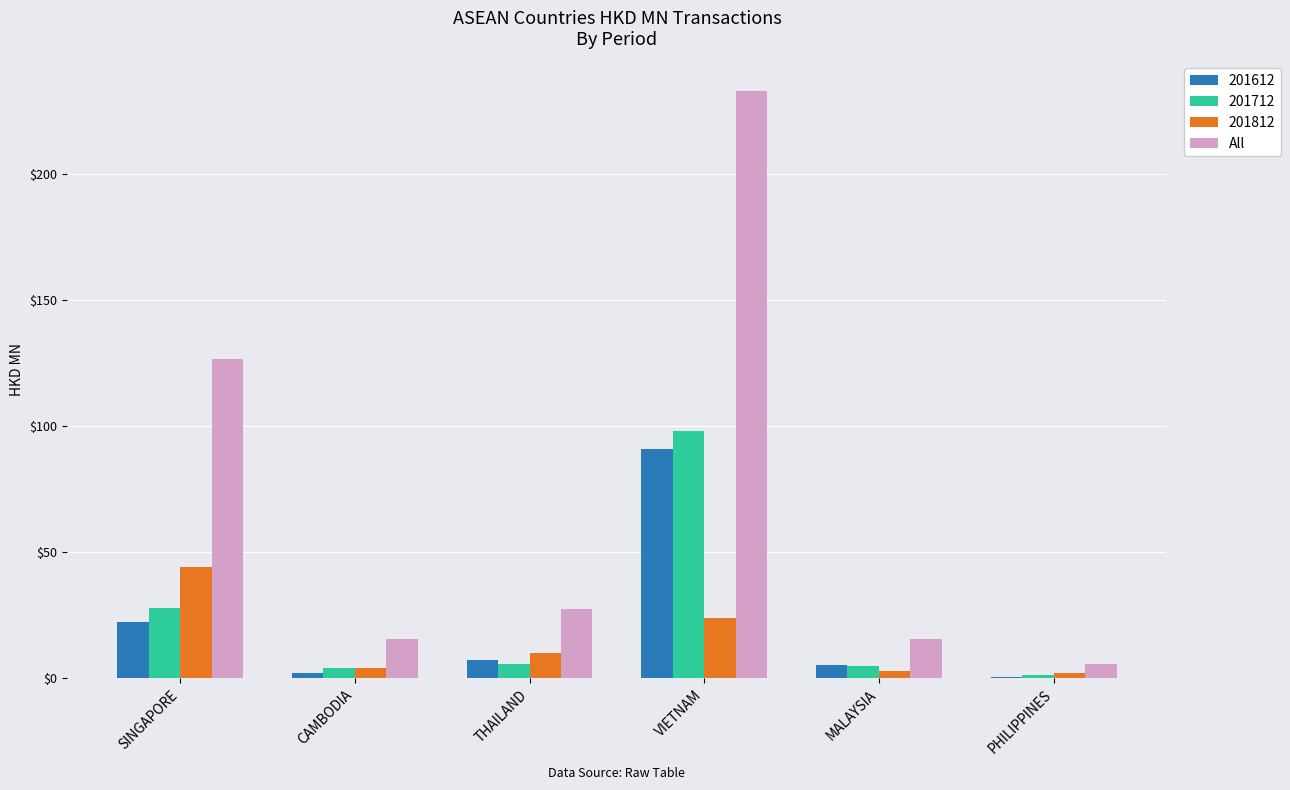

Which category has the highest value across all series?

VIETNAM